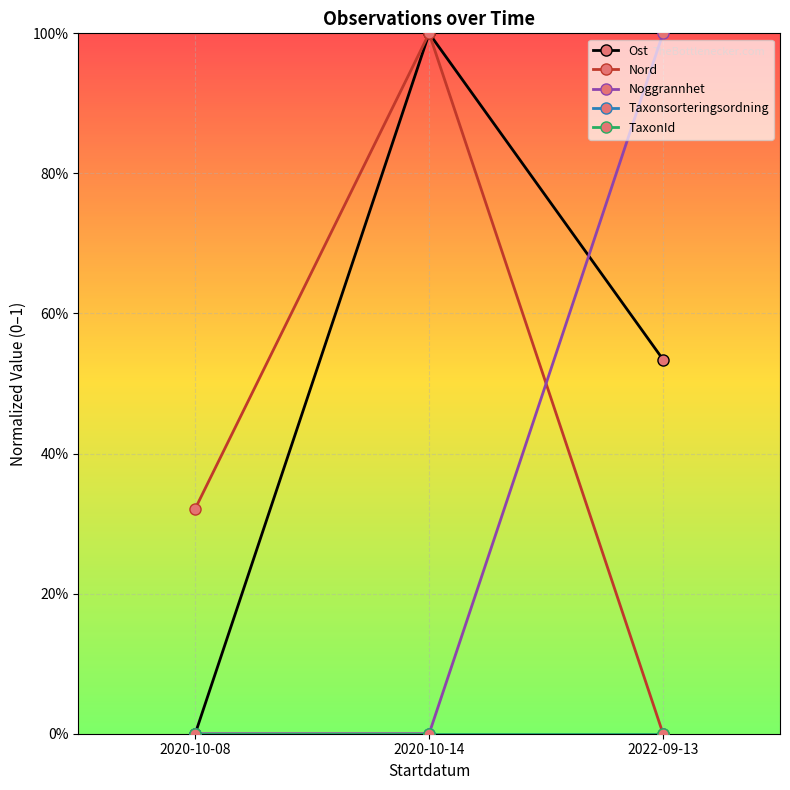

Is this an area chart (filled region under the line)?

No